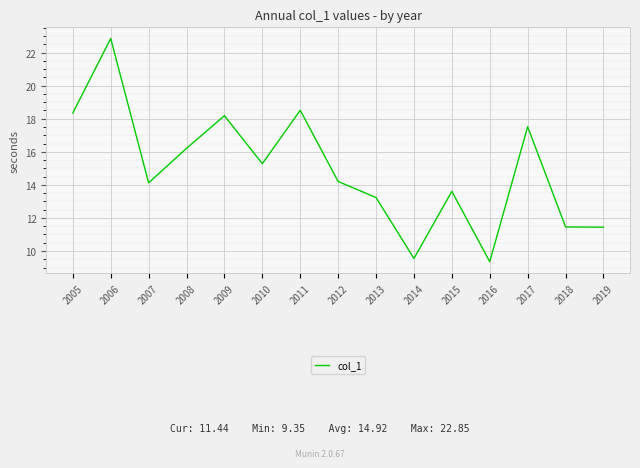

The chart shows a value of 4.8 at 2016. True or false?

False